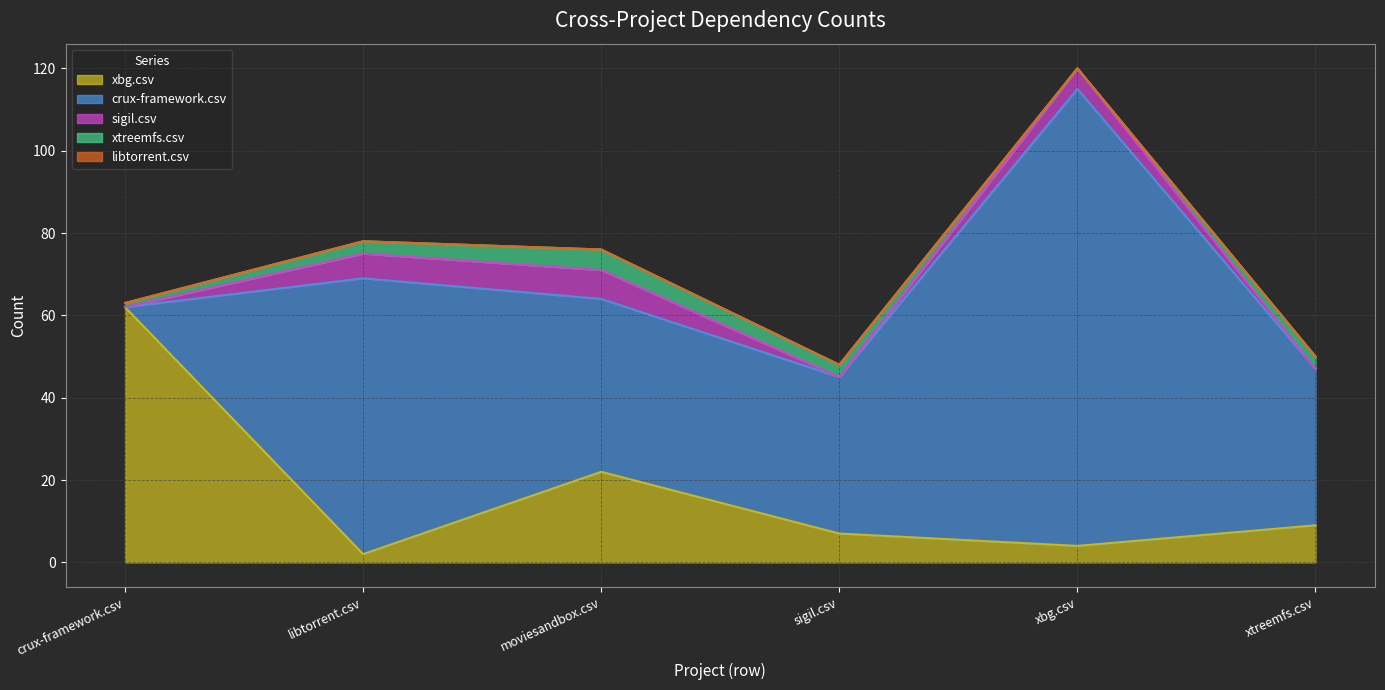

At which category is the sum across all series the highest?

xbg.csv